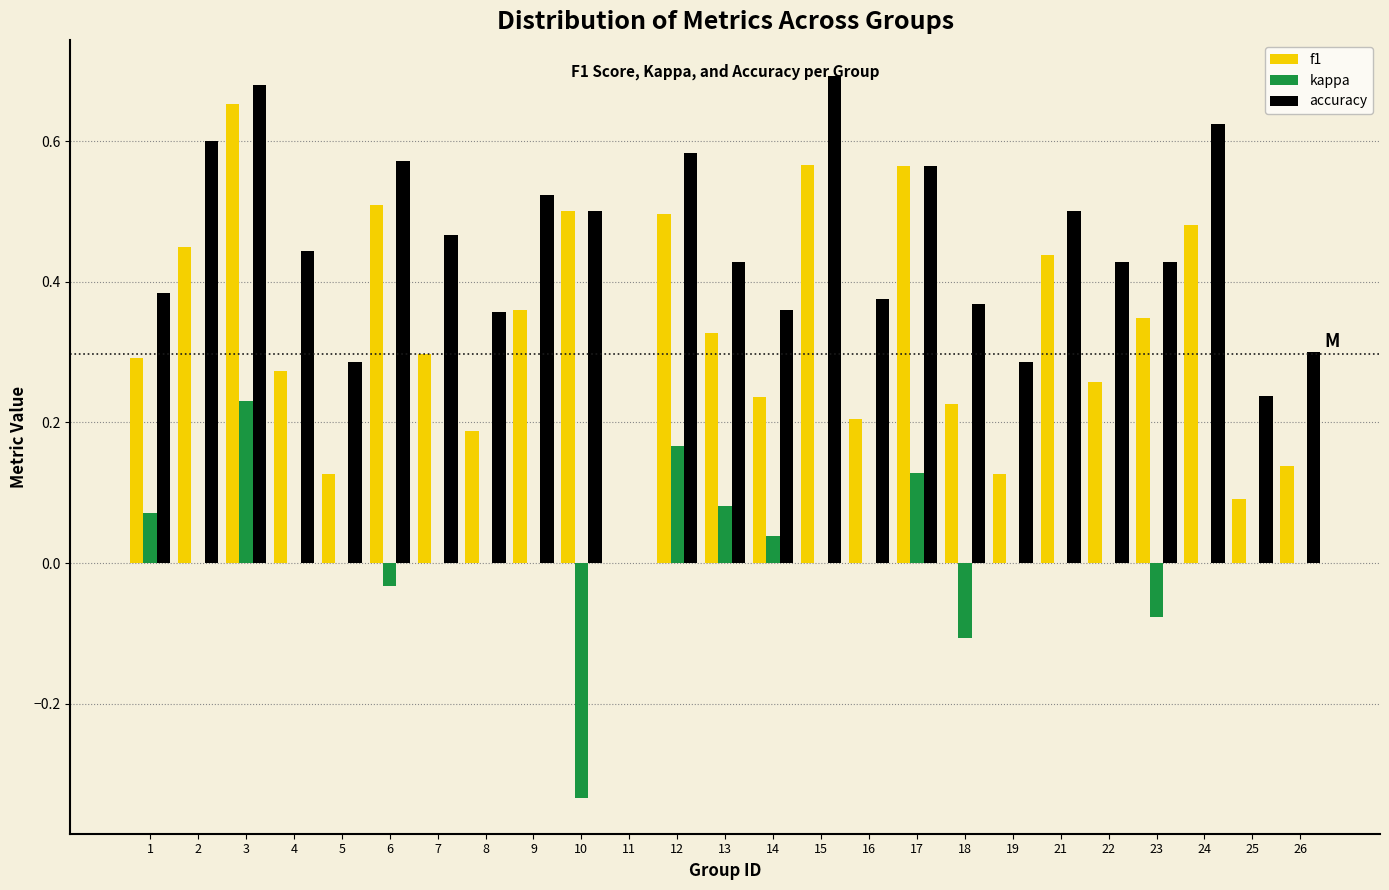

True or false: accuracy has a value of 0.6 at 22.

False